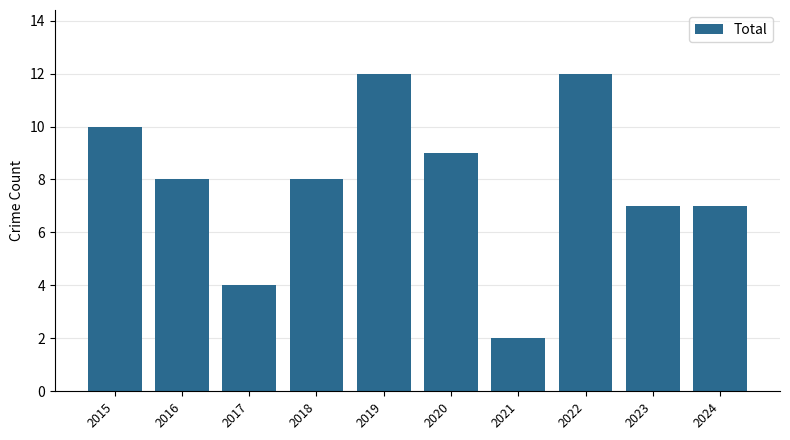

What is the minimum value shown in the chart?

2